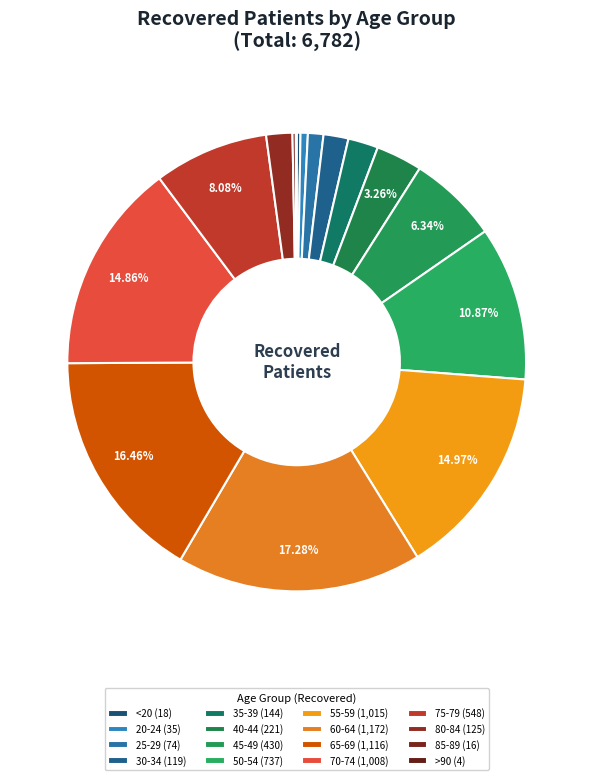

Does any single category account for the majority?

No